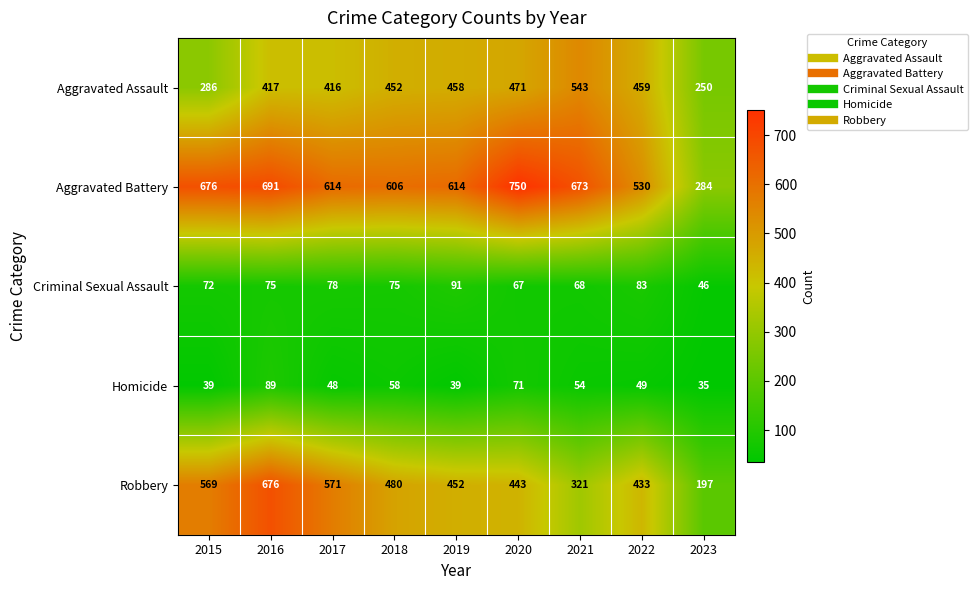

What is the smallest value displayed?

35